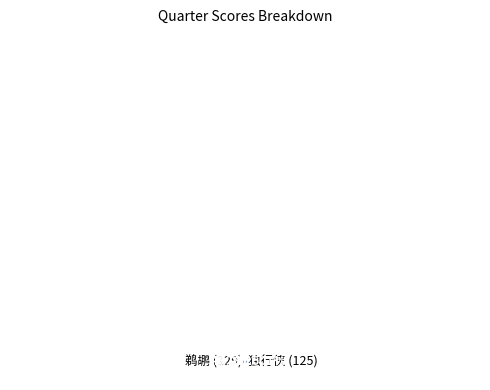

How many segments does this pie chart have?

2